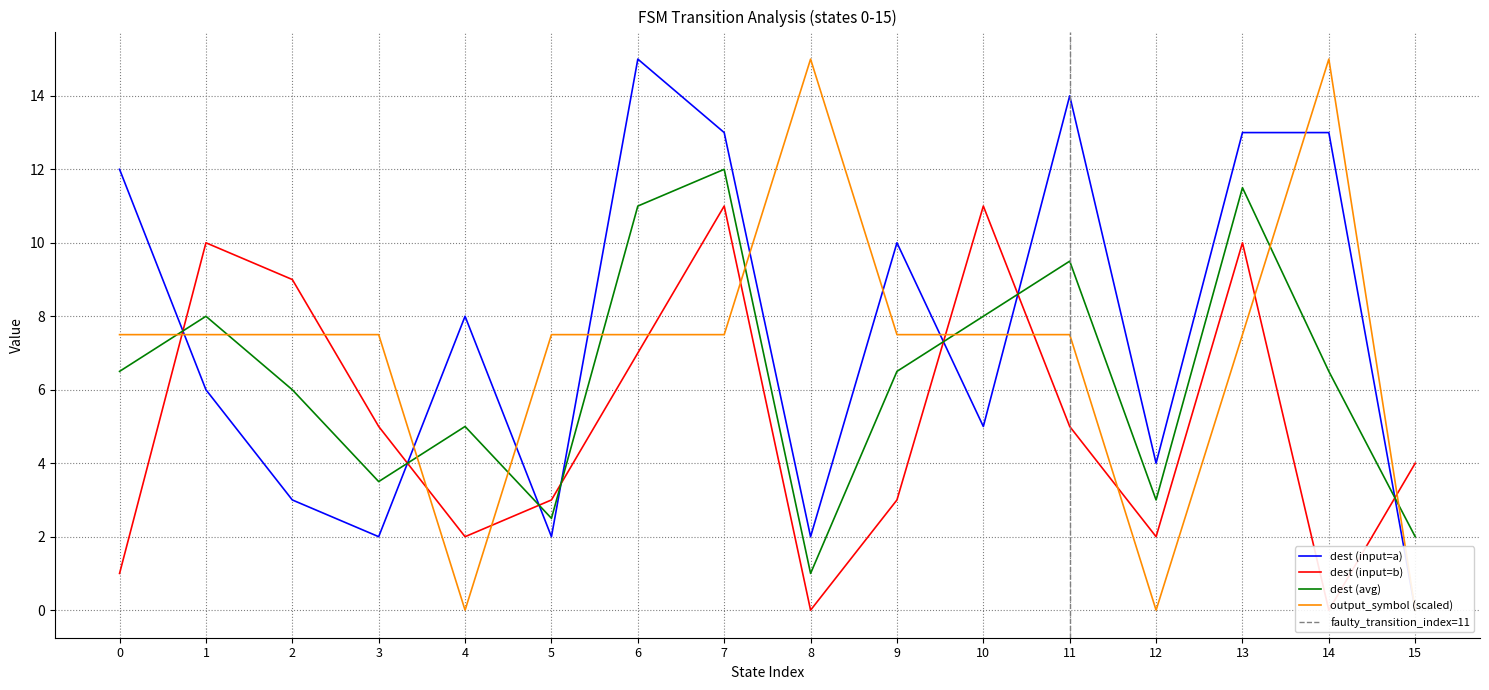

Which category has the highest value in the dest (avg) series?

7